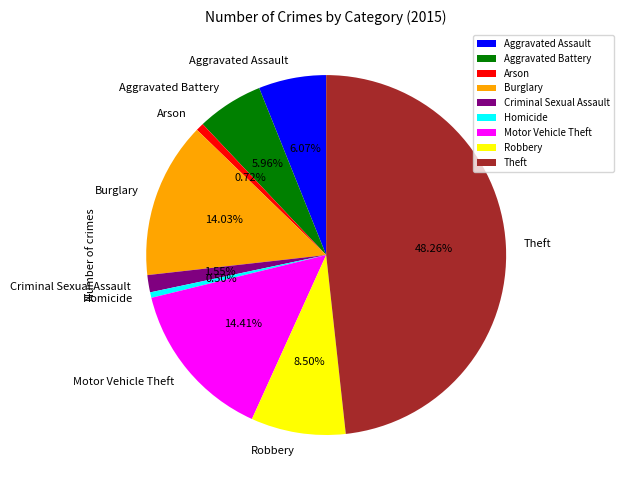

Which slice is the largest?

Theft